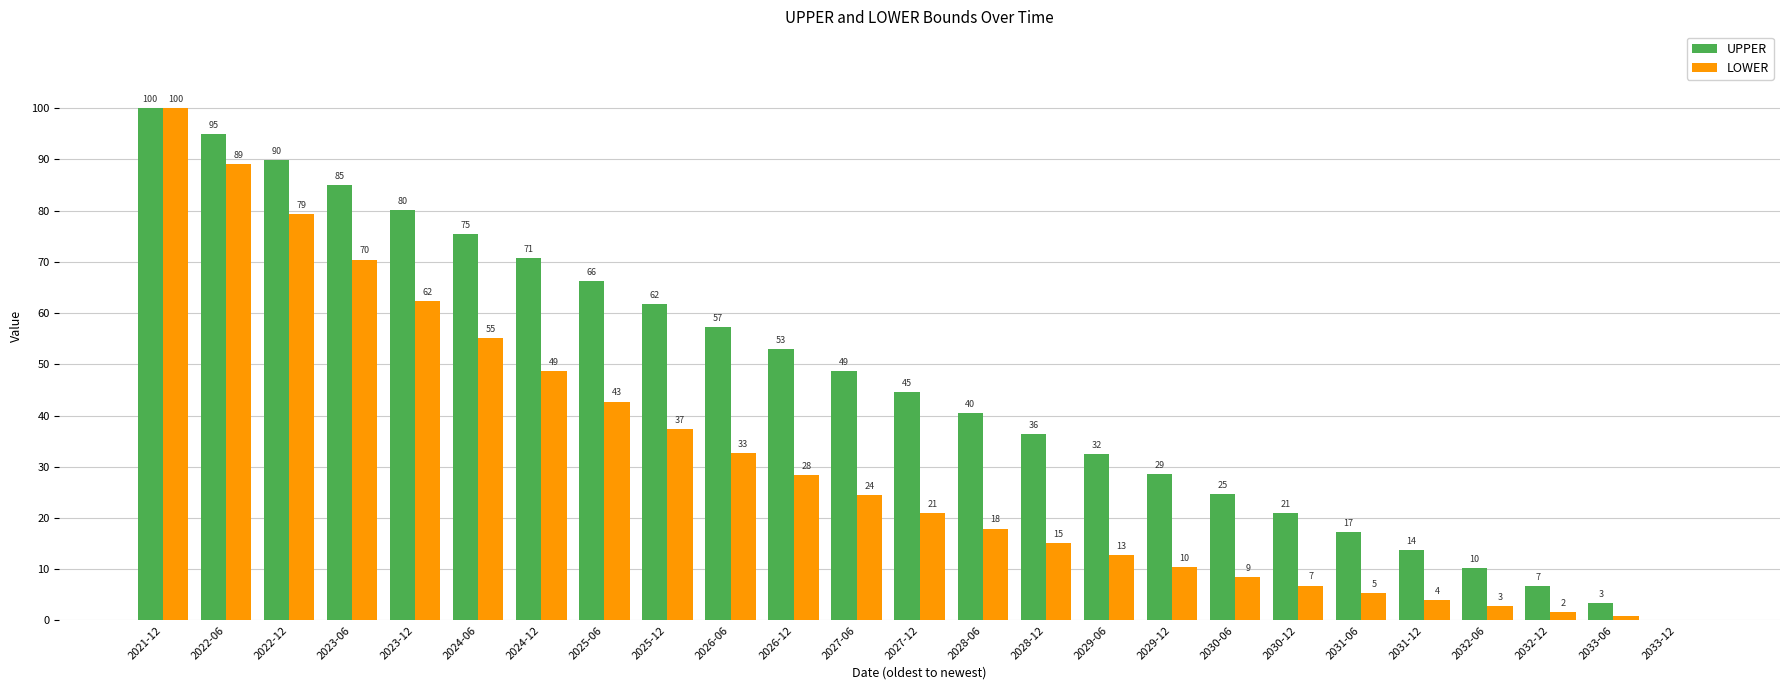

What are all the series names shown in the legend?

UPPER, LOWER